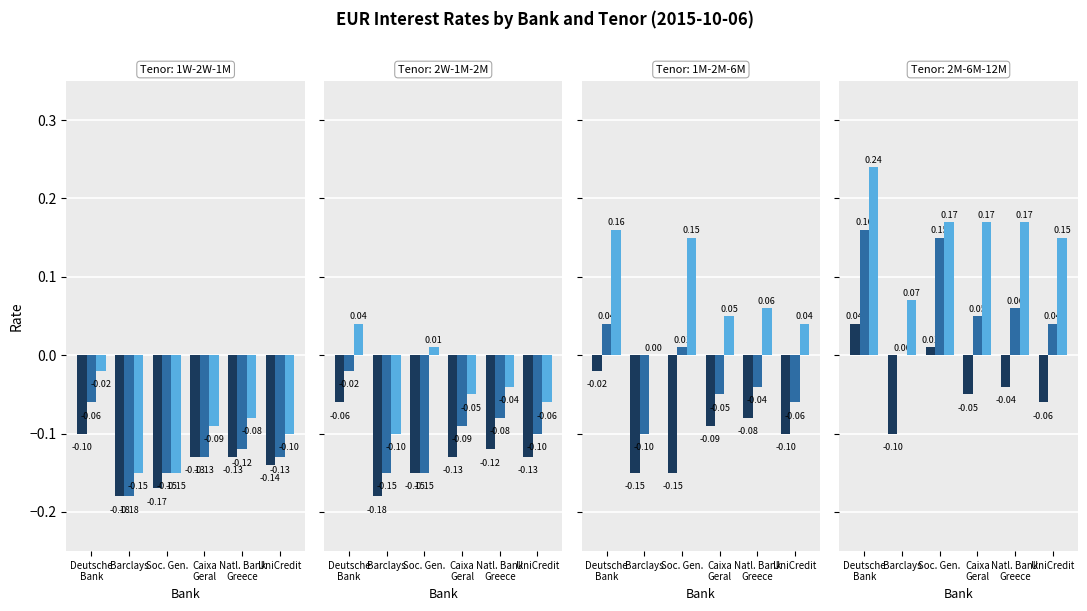

What is the difference between the maximum and minimum values in the 2 Months series?

0.1